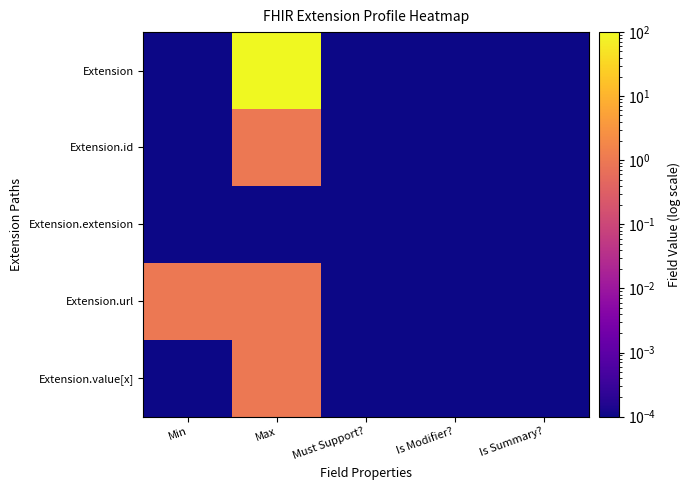

Reading left to right, list all the values displayed in this chart.

Extension: Min=0.0	Max=99.0	Must Support?=0.0	Is Modifier?=0.0	Is Summary?=0.0
Extension.id: Min=0.0	Max=1.0	Must Support?=0.0	Is Modifier?=0.0	Is Summary?=0.0
Extension.extension: Min=0.0	Max=0.0	Must Support?=0.0	Is Modifier?=0.0	Is Summary?=0.0
Extension.url: Min=1.0	Max=1.0	Must Support?=0.0	Is Modifier?=0.0	Is Summary?=0.0
Extension.value[x]: Min=0.0	Max=1.0	Must Support?=0.0	Is Modifier?=0.0	Is Summary?=0.0